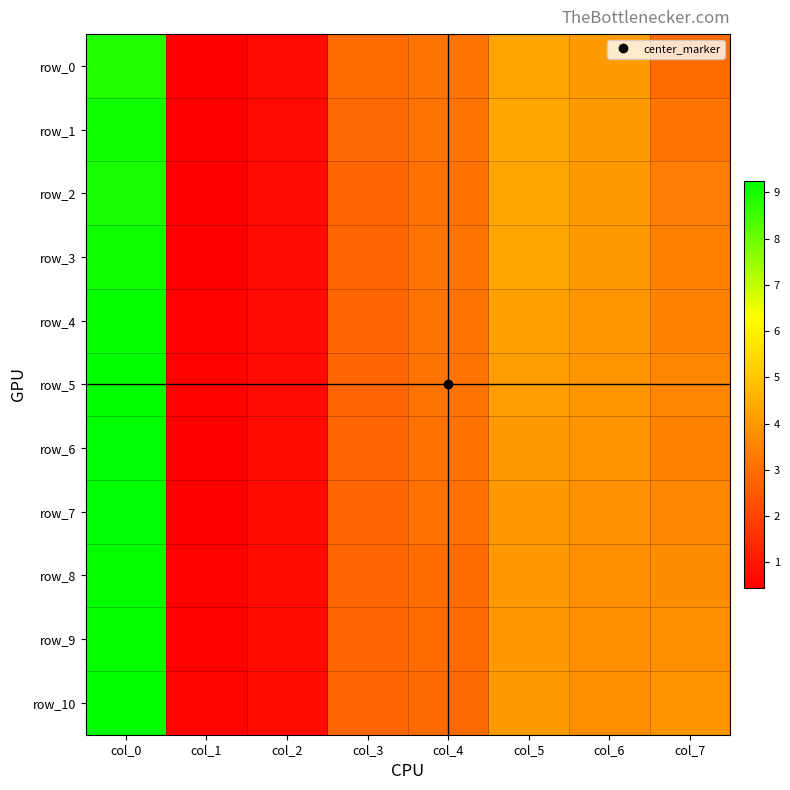

How many categories are shown in the chart?

8